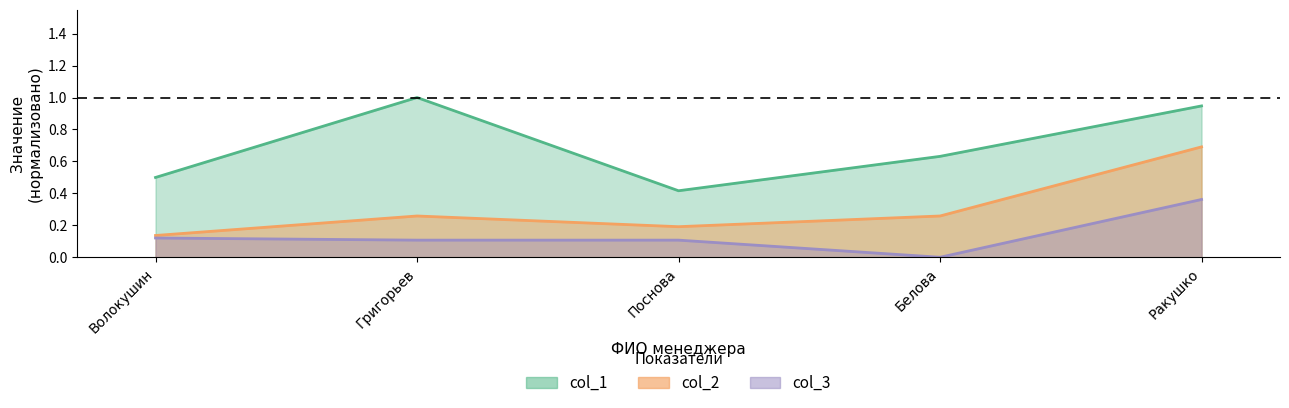

What are all the series names shown in the legend?

col_1, col_2, col_3